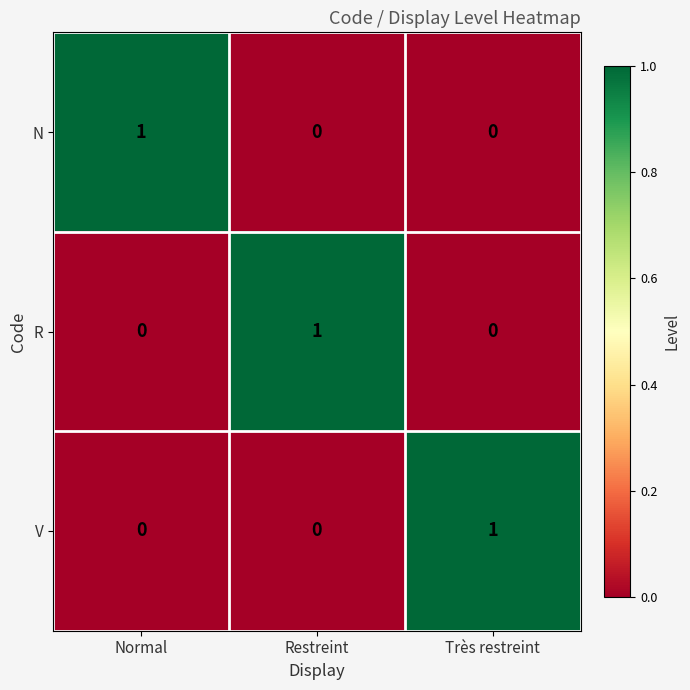

The R series shows 0 at Restreint. True or false?

False